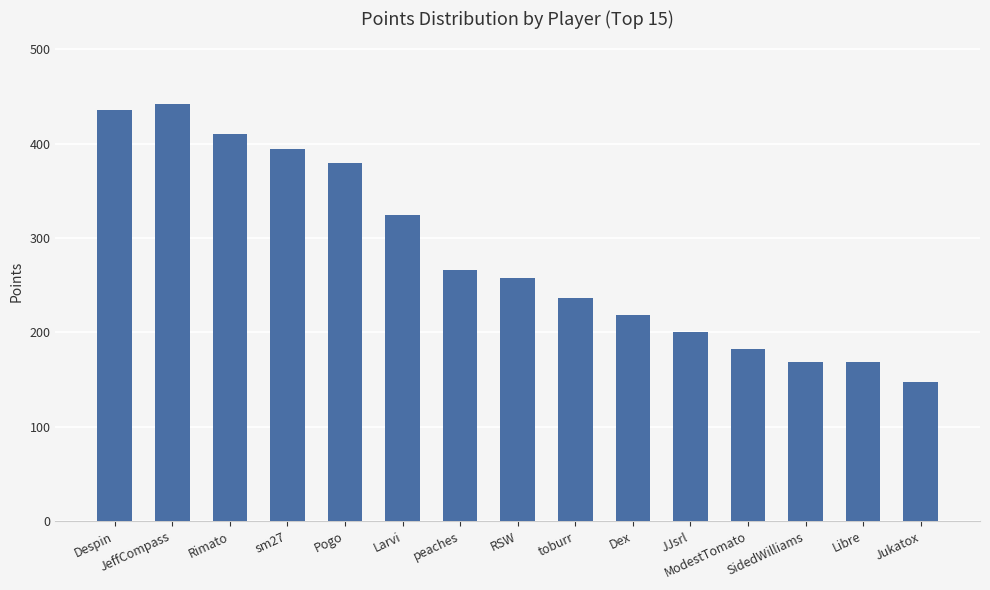

Which category has the lowest value across all series?

Jukatox